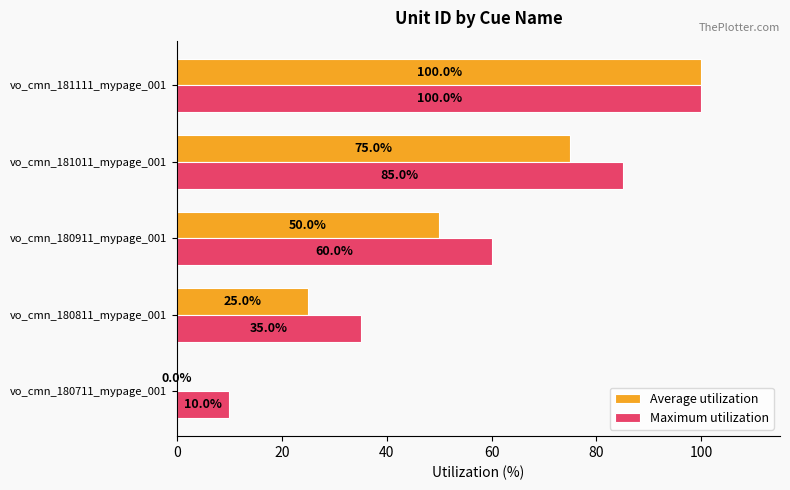

What is the sum of all Maximum utilization values?

290